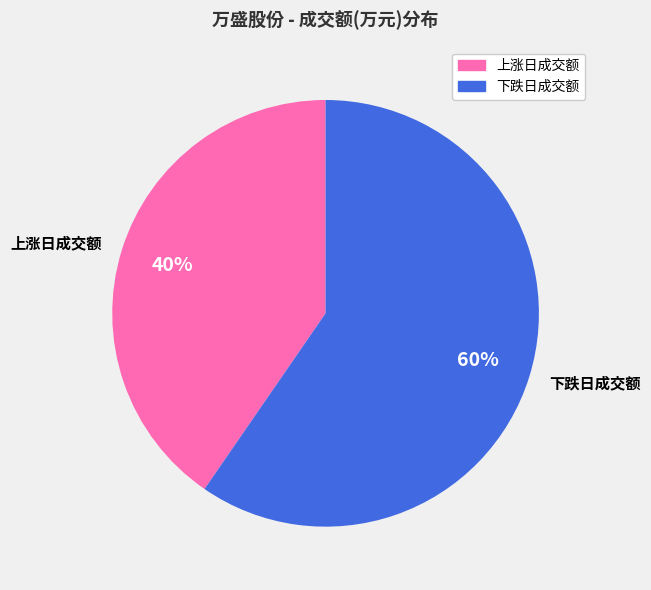

To the nearest percent, what is the combined percentage of 上涨日成交额 and 下跌日成交额?

100%